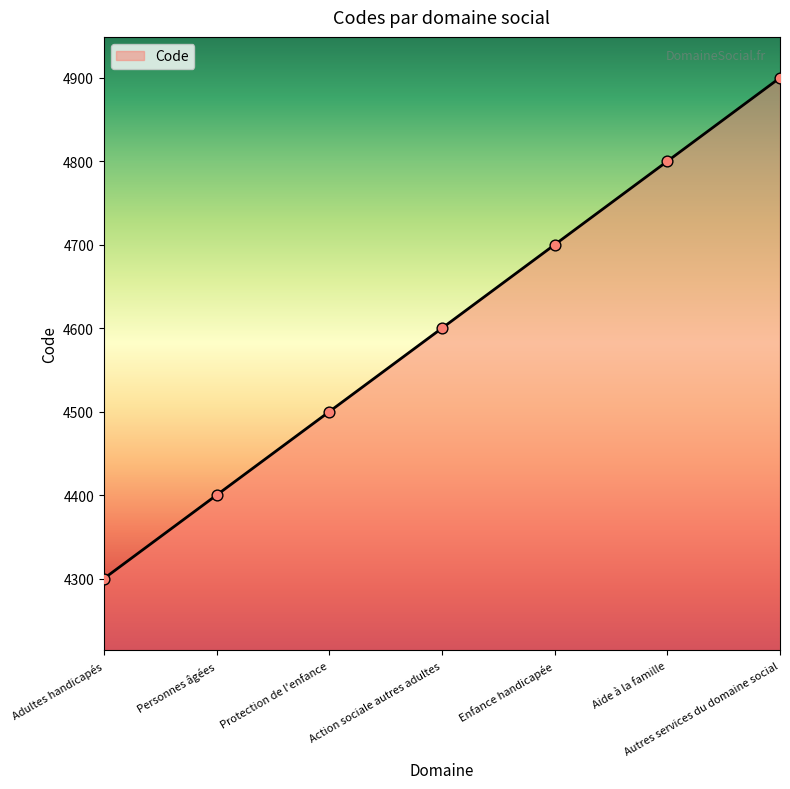

Which has a higher value, Protection de l'enfance or Enfance handicapée?

Enfance handicapée